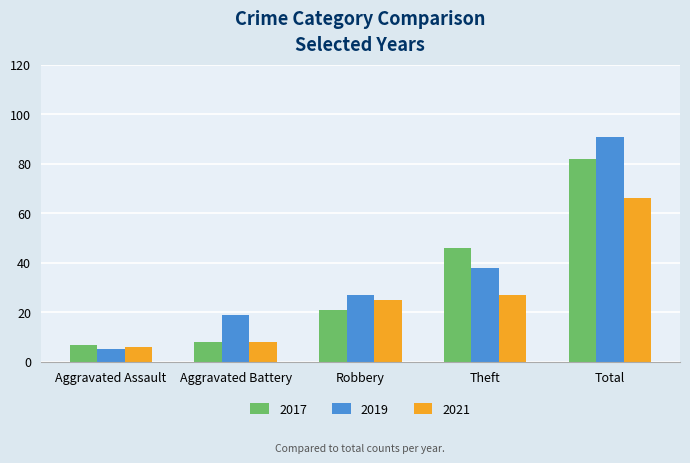

At how many categories does at least one series exceed 5?

5